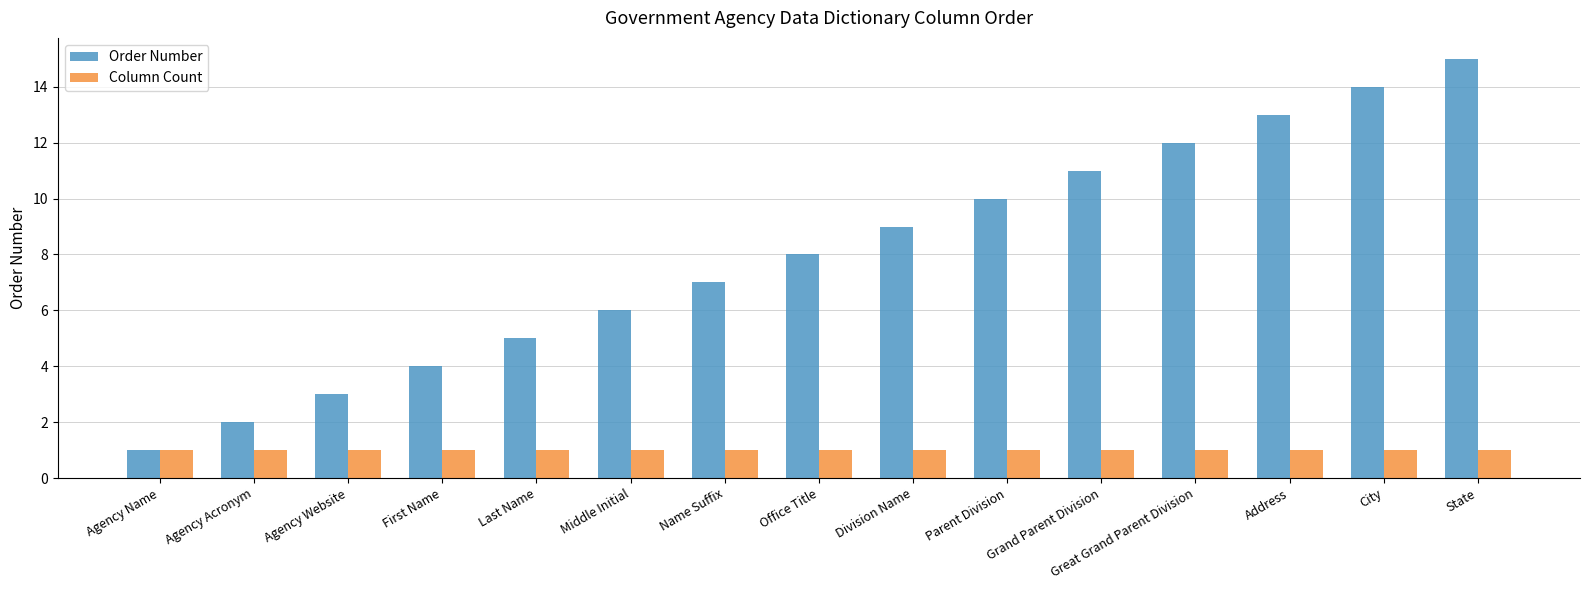

What is the difference between the Order Number values at Parent Division and State?

5